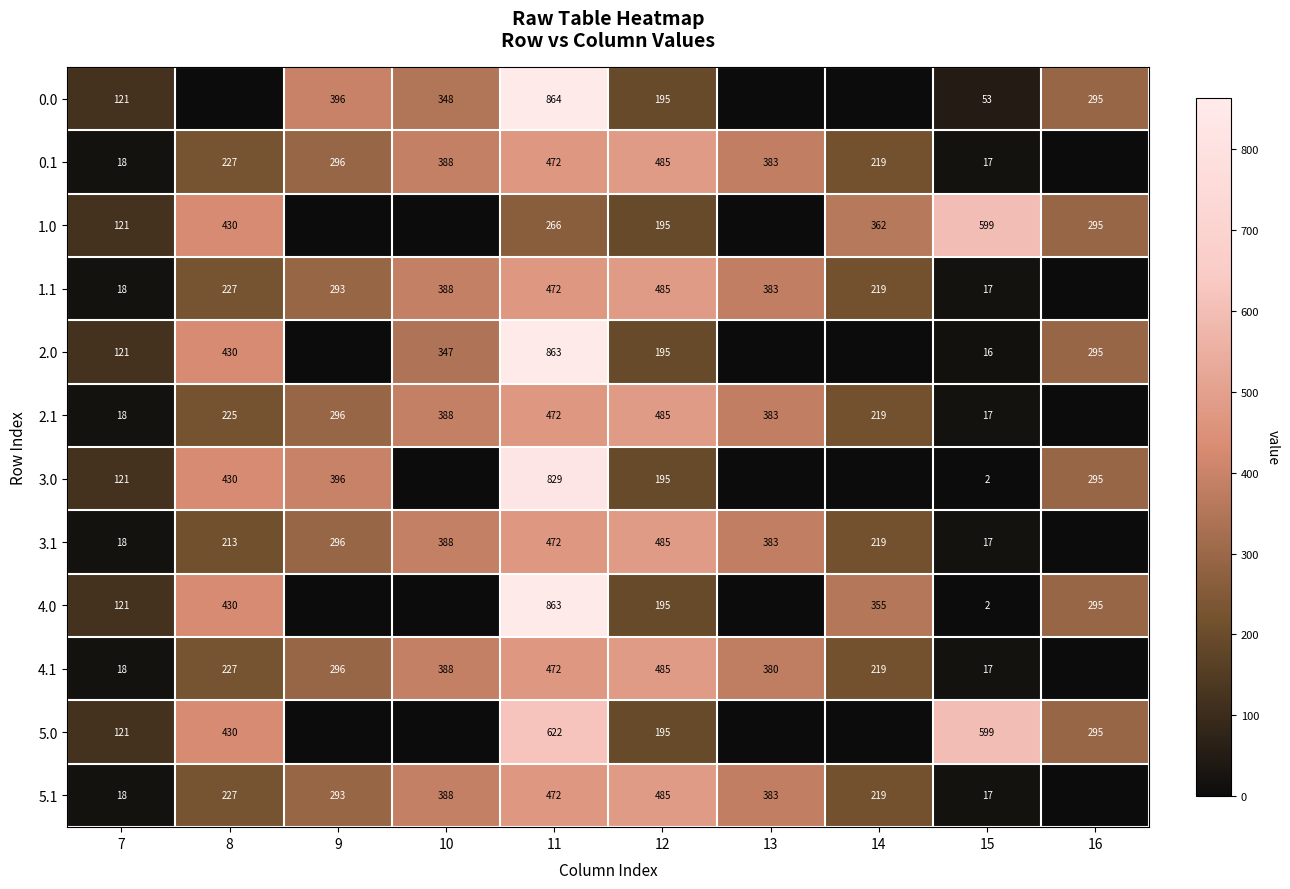

What is the greatest value displayed?

863.8